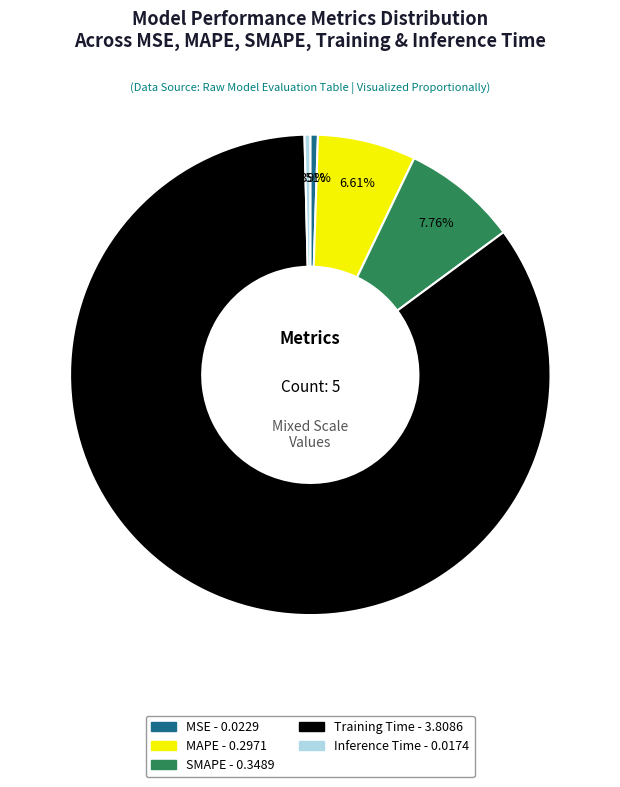

Count the number of slices in the pie.

5